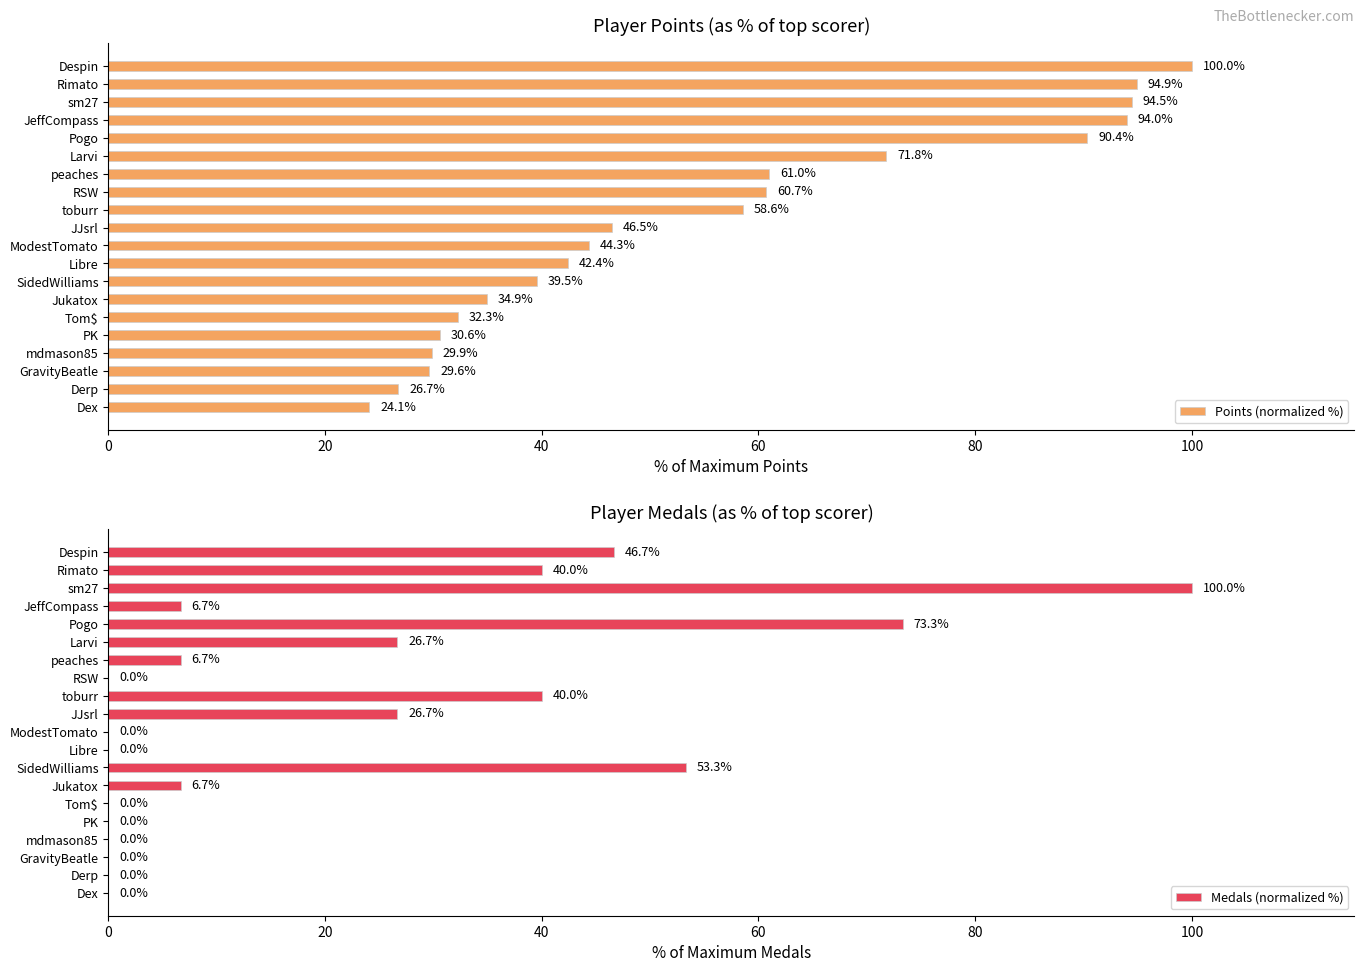

At which label does Points (normalized %) reach its minimum?

Dex